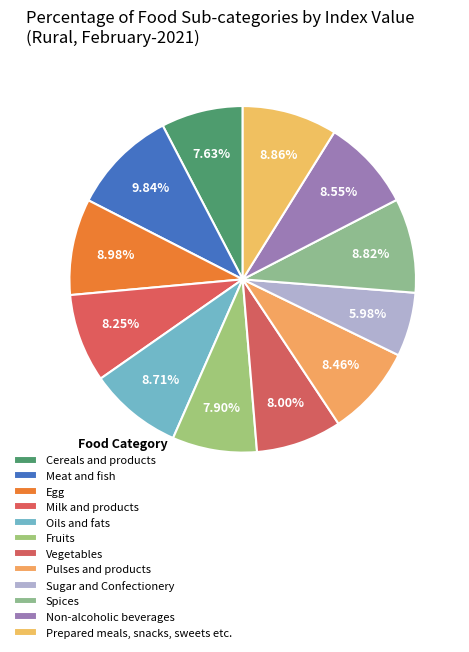

Does any single category account for the majority?

No